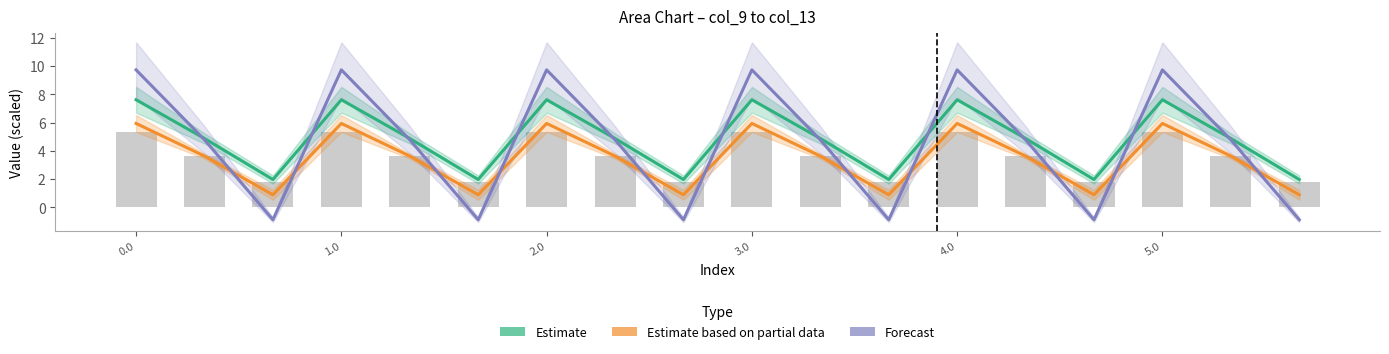

Rank the series by their average value, from lowest to highest.

Estimate based on partial data, Forecast, Estimate